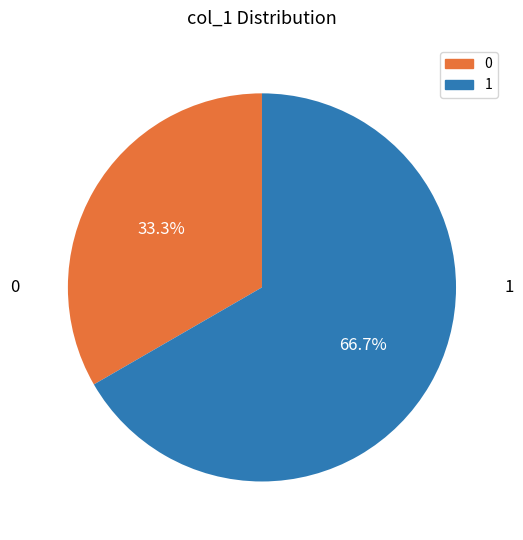

To the nearest percent, what is the combined percentage of 1 and 0?

100%